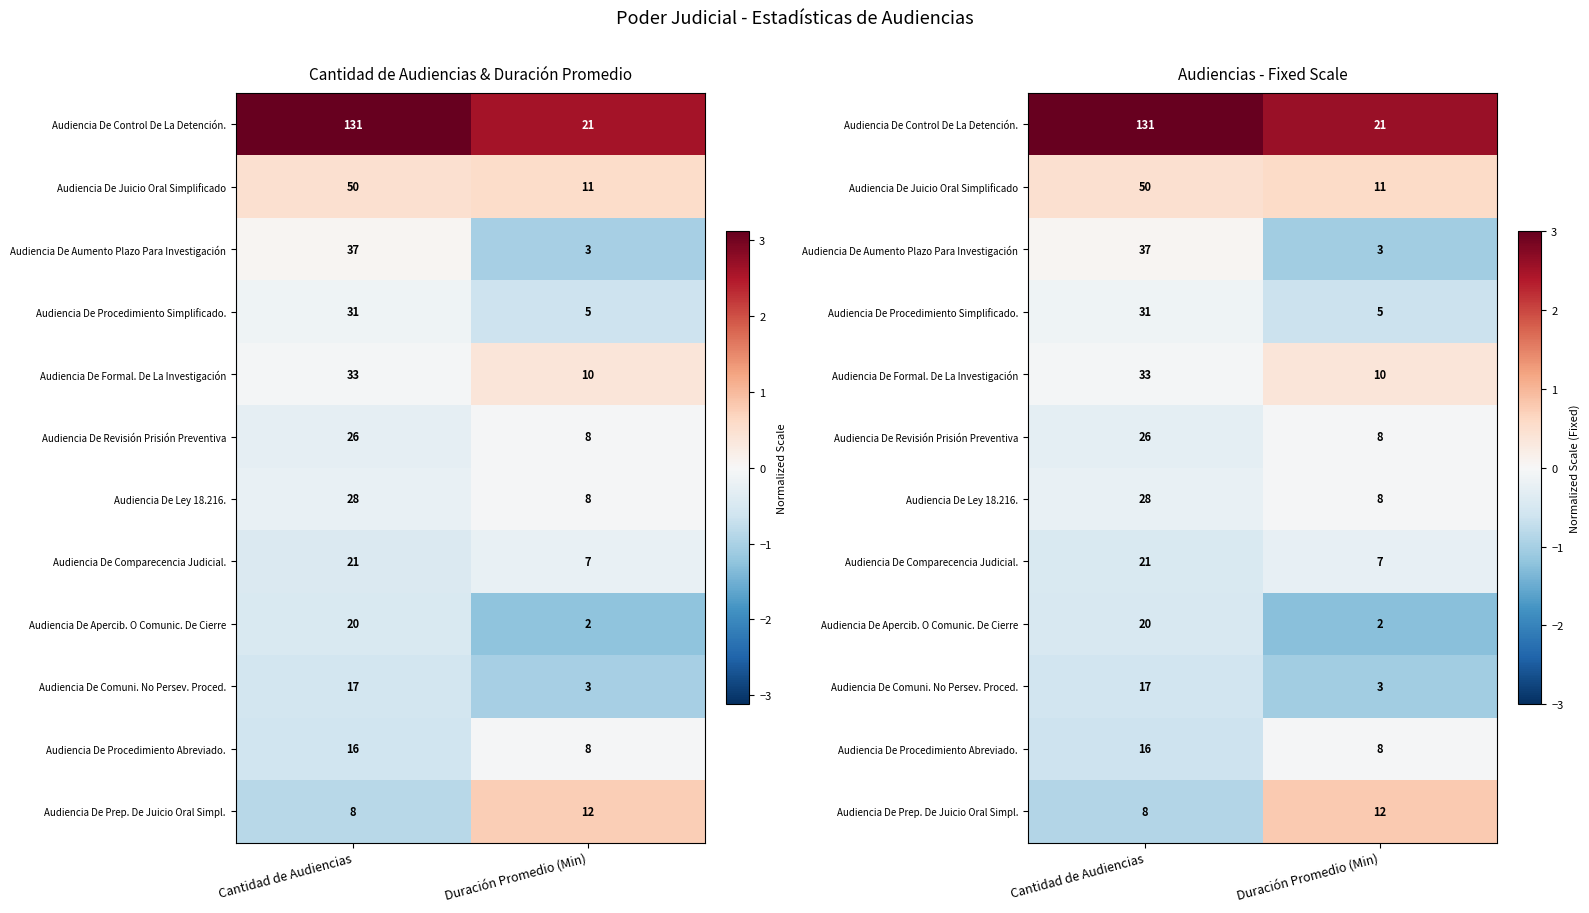

How many data points in Audiencia De Formal. De La Investigación are less than 0?

1